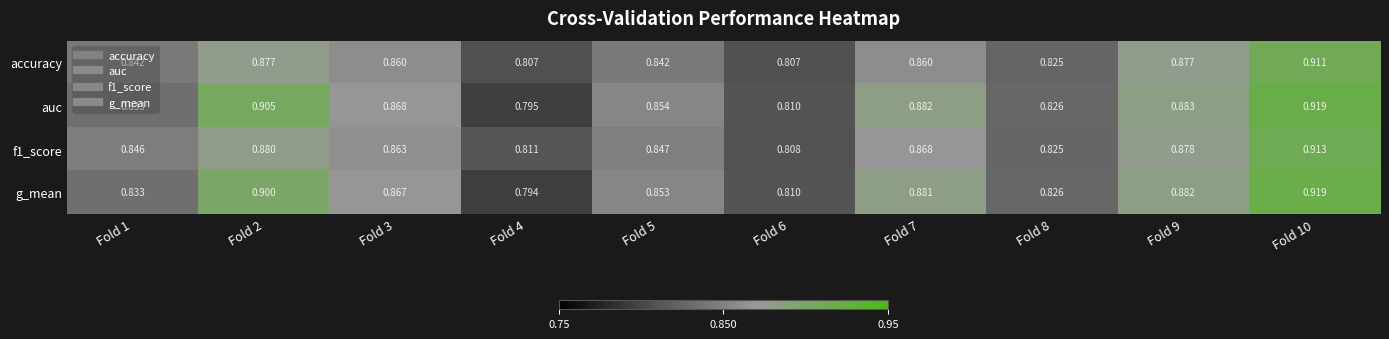

Is the value of f1_score at Fold 1 greater than the value of auc at Fold 8?

Yes